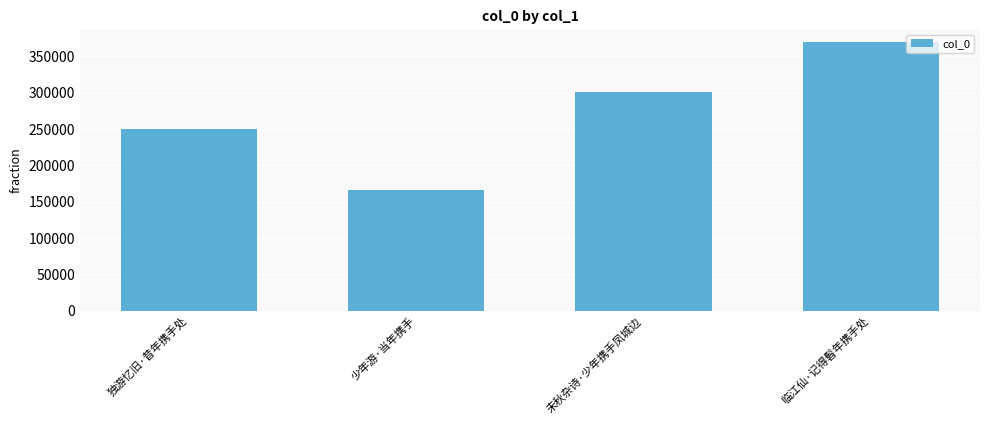

List the labels in order of value, largest first.

临江仙·记得髫年携手处, 未秋杂诗·少年携手凤城边, 独游忆旧·昔年携手处, 少年游·当年携手